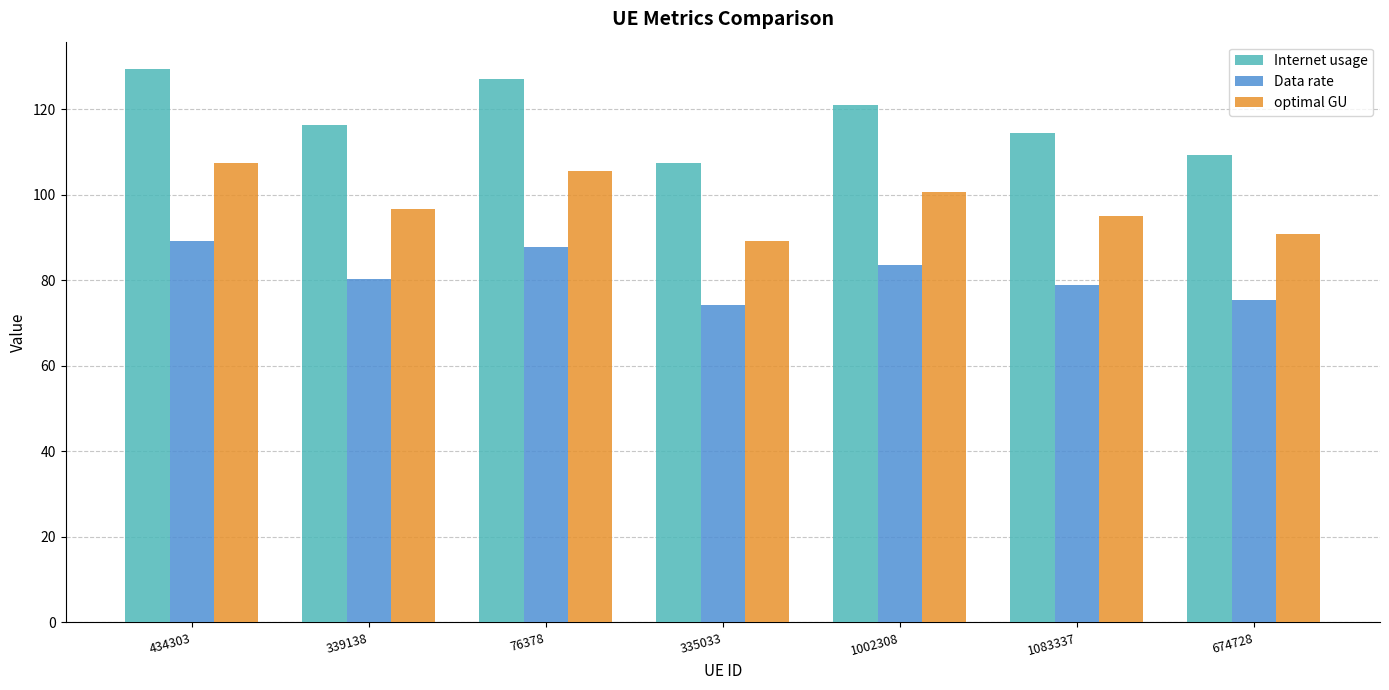

Rank the series by their average value, from highest to lowest.

Internet usage, optimal GU, Data rate